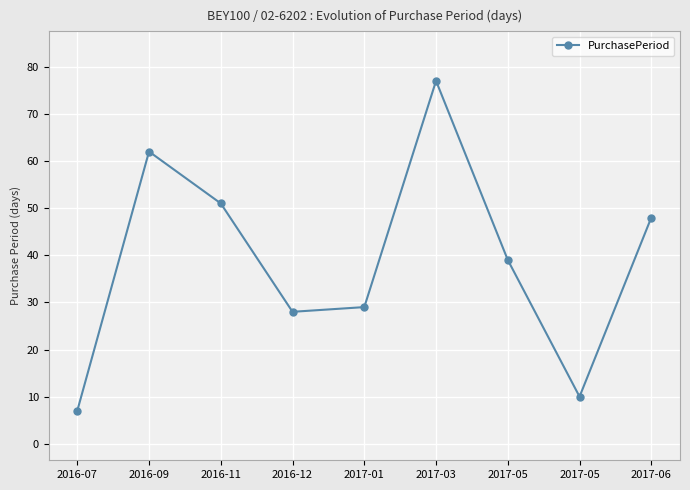

Where does the data first go above 39?

2016-09